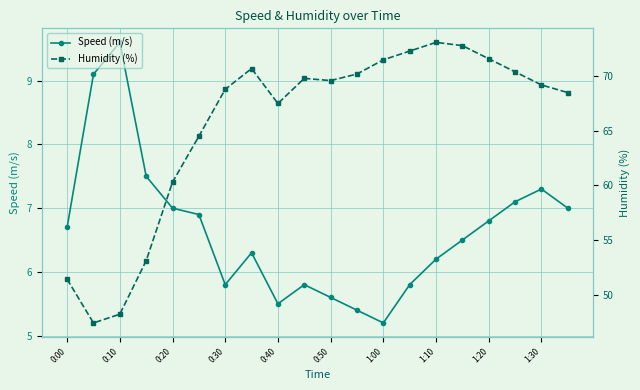

How many interior local peaks does the Speed (m/s) series have?

4